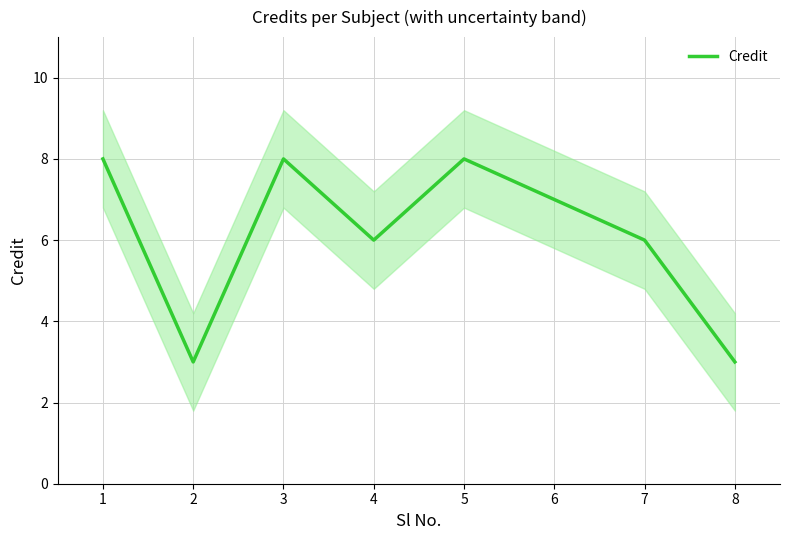

What is the maximum value for Credit?

8